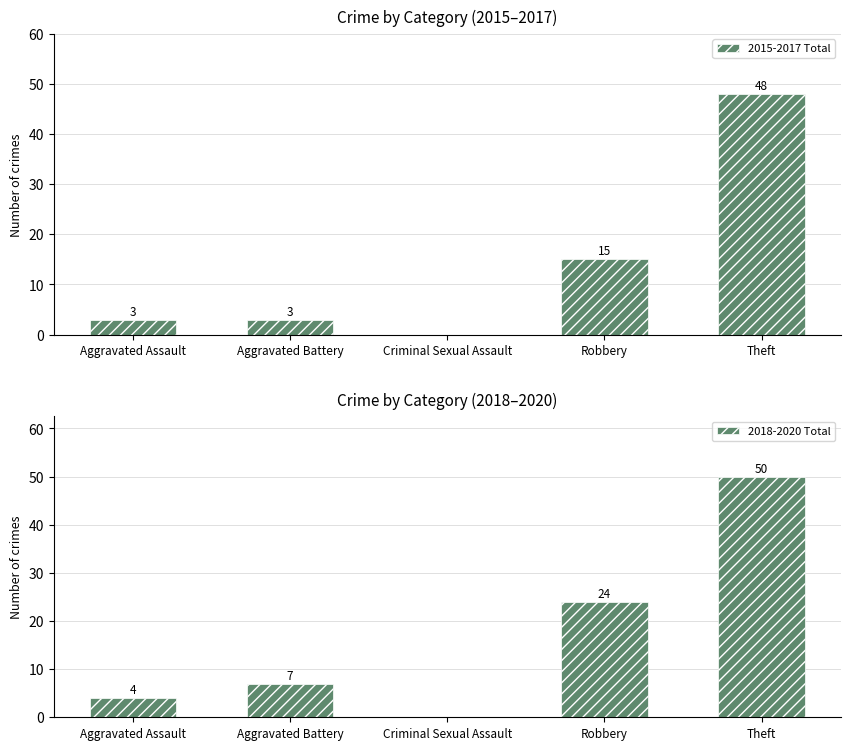

What position from the right is Aggravated Assault?

5